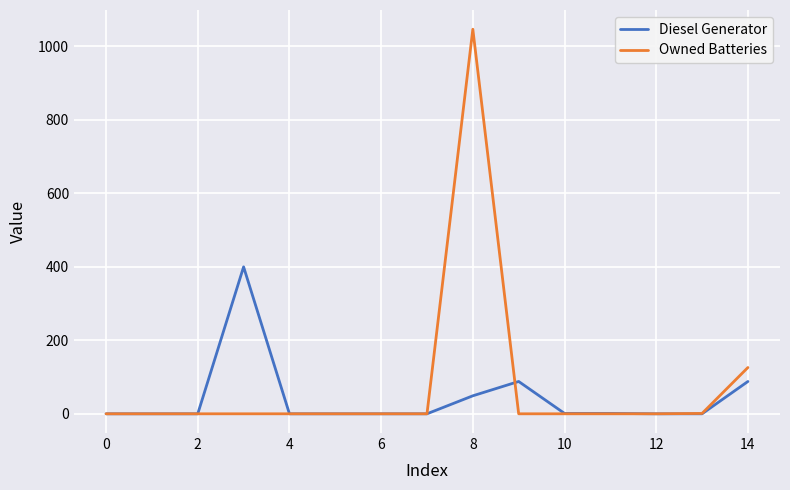

What is the average value of the Owned Batteries series?

78